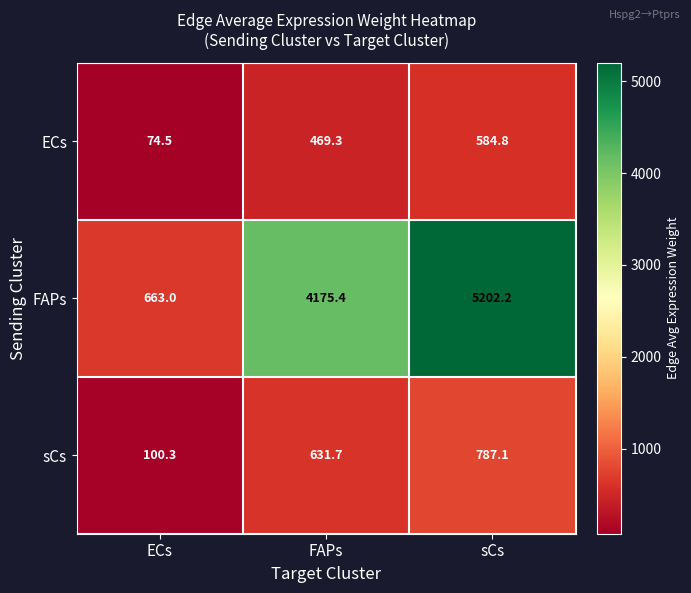

Reading left to right, transcribe all the data shown in this chart.

ECs: 74.5	469.3	584.8
FAPs: 663.0	4175.4	5202.2
sCs: 100.3	631.7	787.1